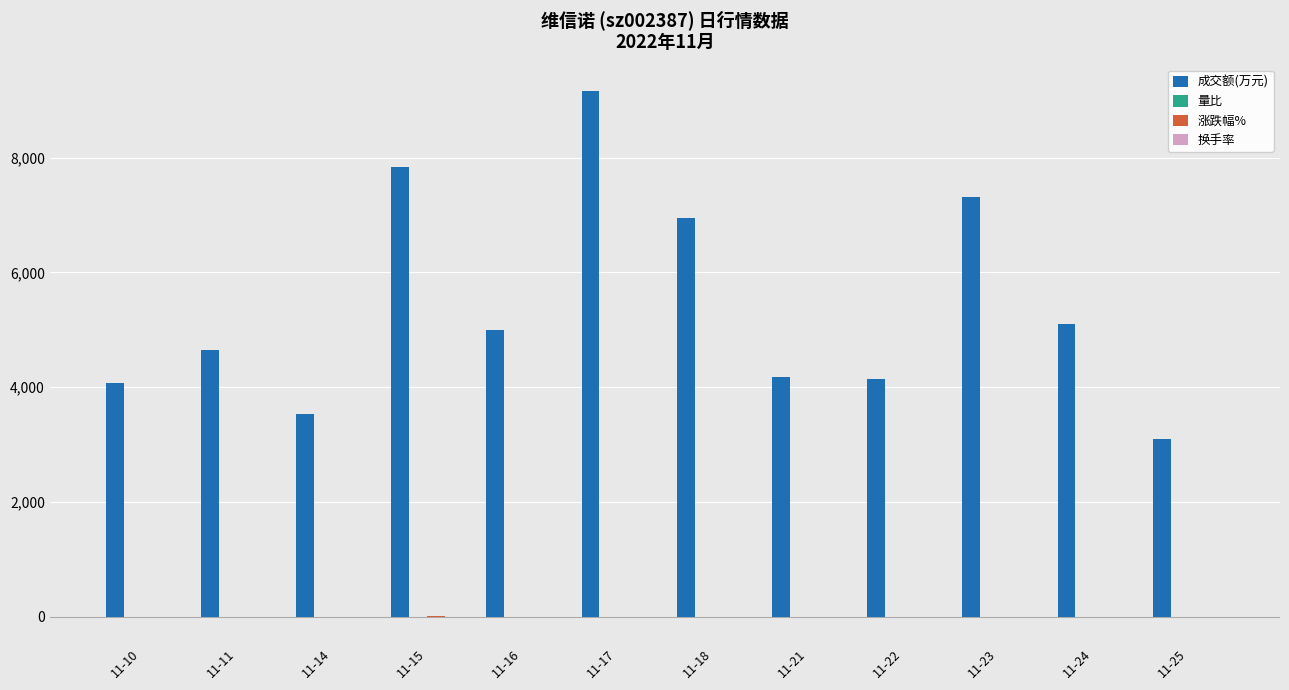

What is the sum of all 成交额(万元) values?

65045.0